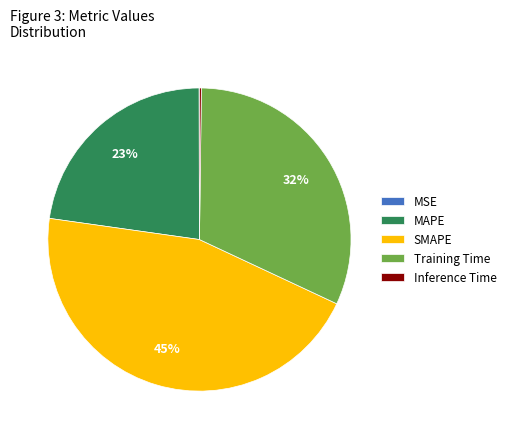

The SMAPE slice represents 59% of the pie. True or false?

False